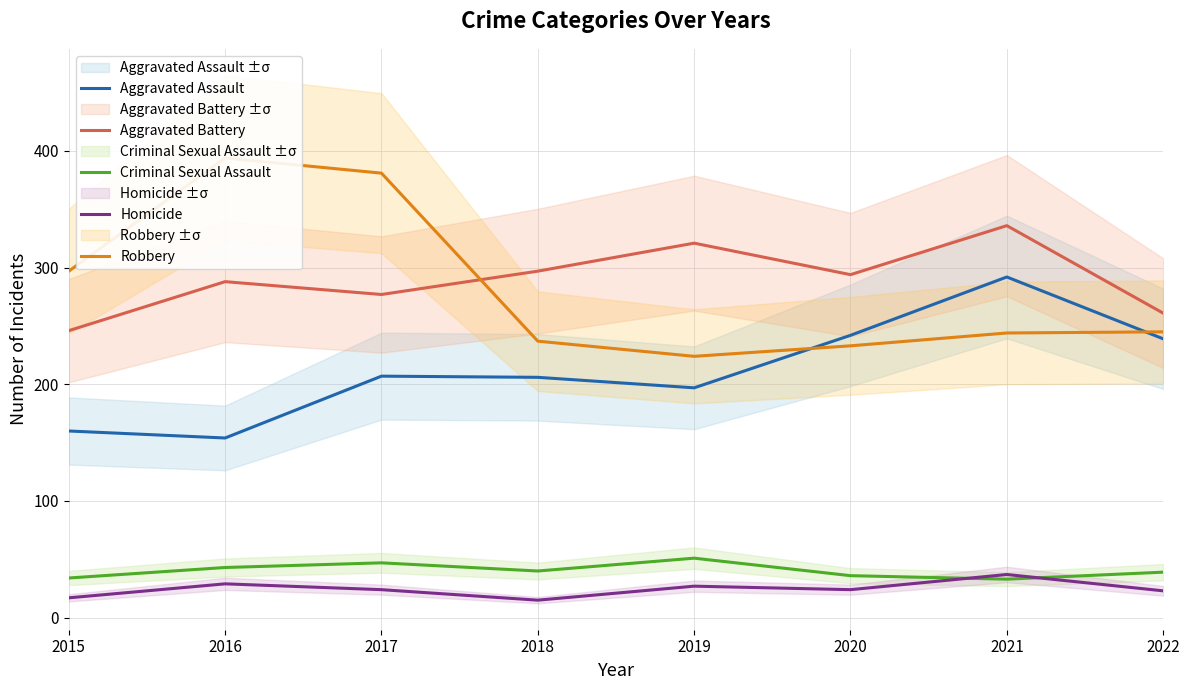

At which category is the sum across all series the highest?

2021